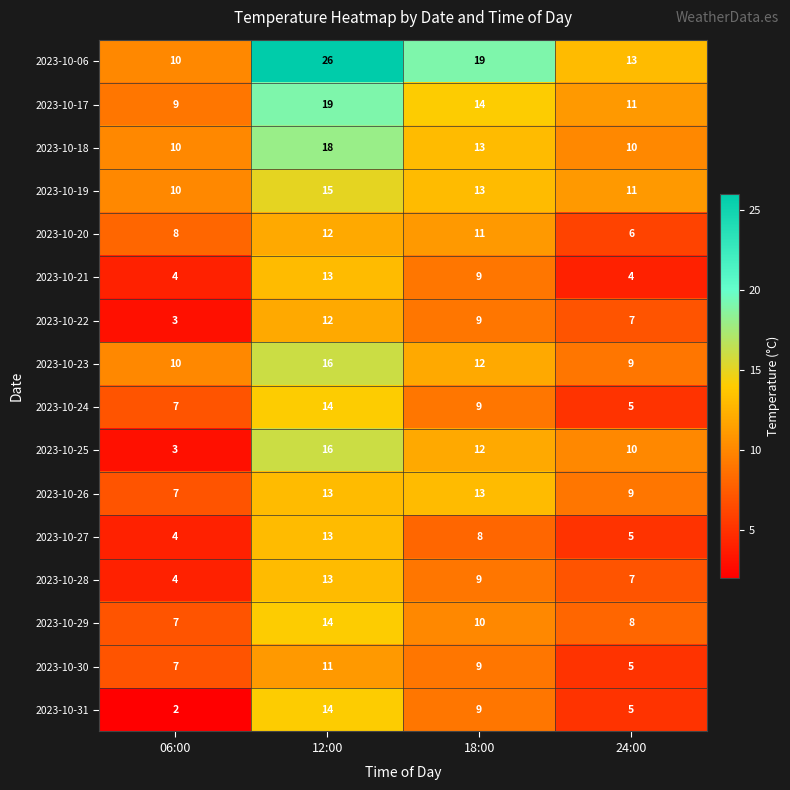

What is the approximate value of 2023-10-30 at 12:00?

11